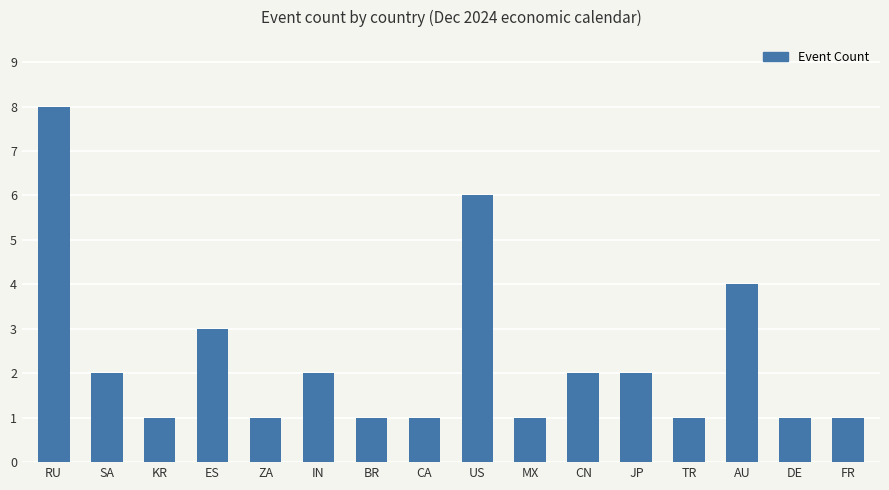

Reading right to left, transcribe all the data shown in this chart.

1	1	4	1	2	2	1	6	1	1	2	1	3	1	2	8